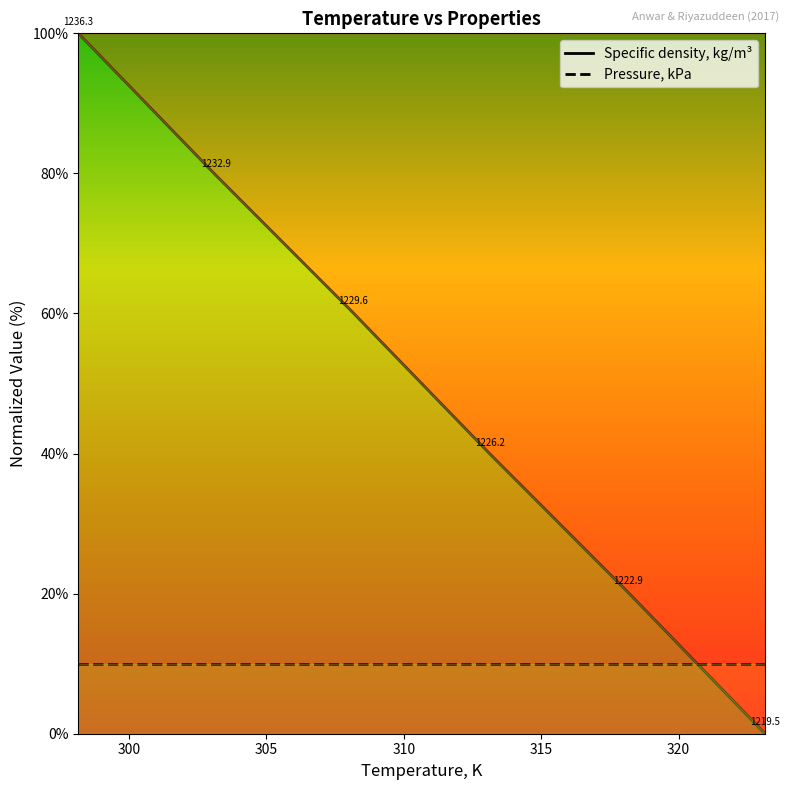

What is the label of the 3rd point from the left?

308.15